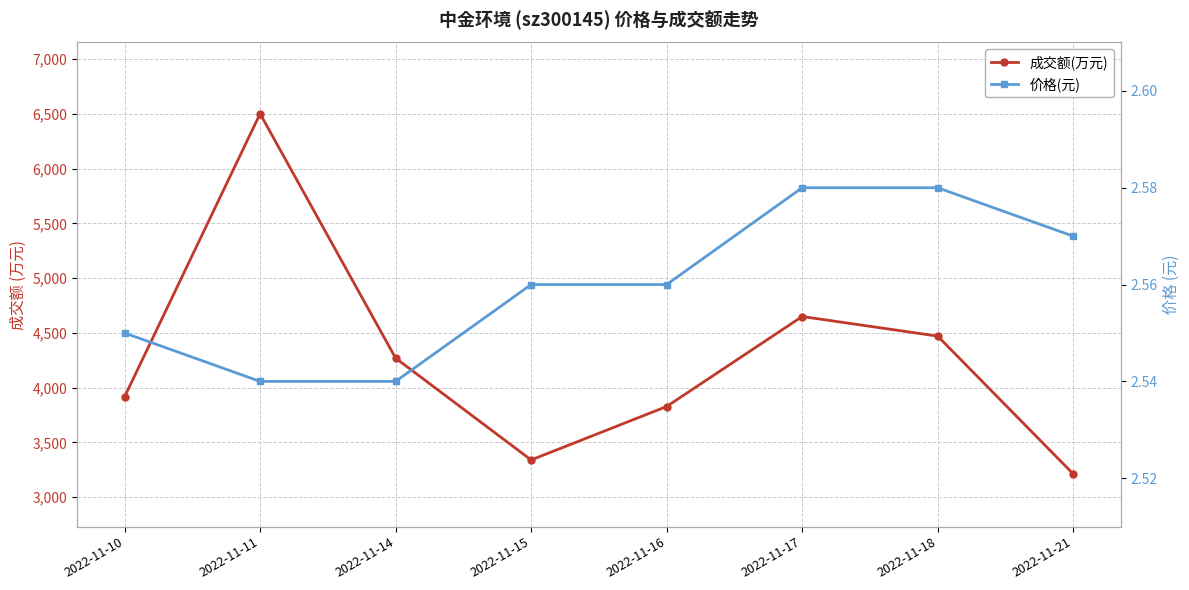

Count the number of data series in this chart.

2